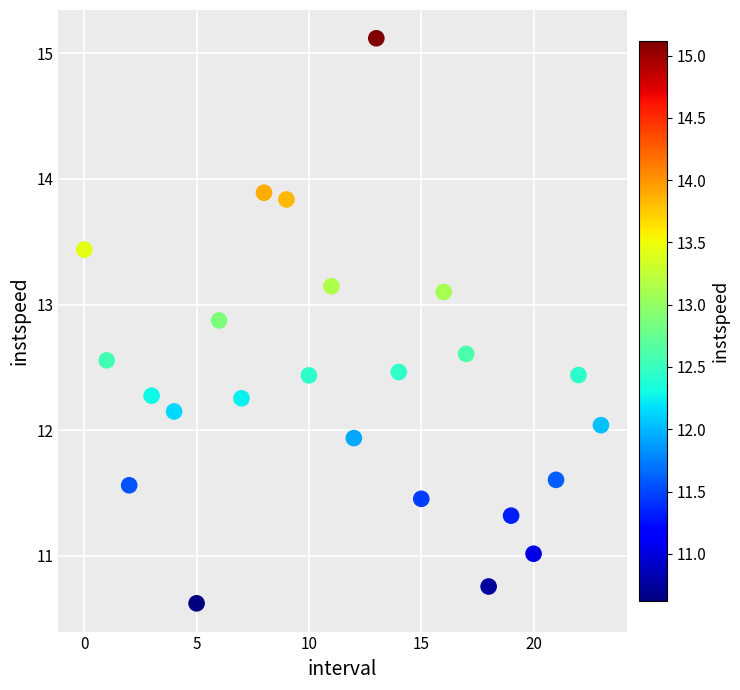

What is the range of Y values (max minus min)?

4.5